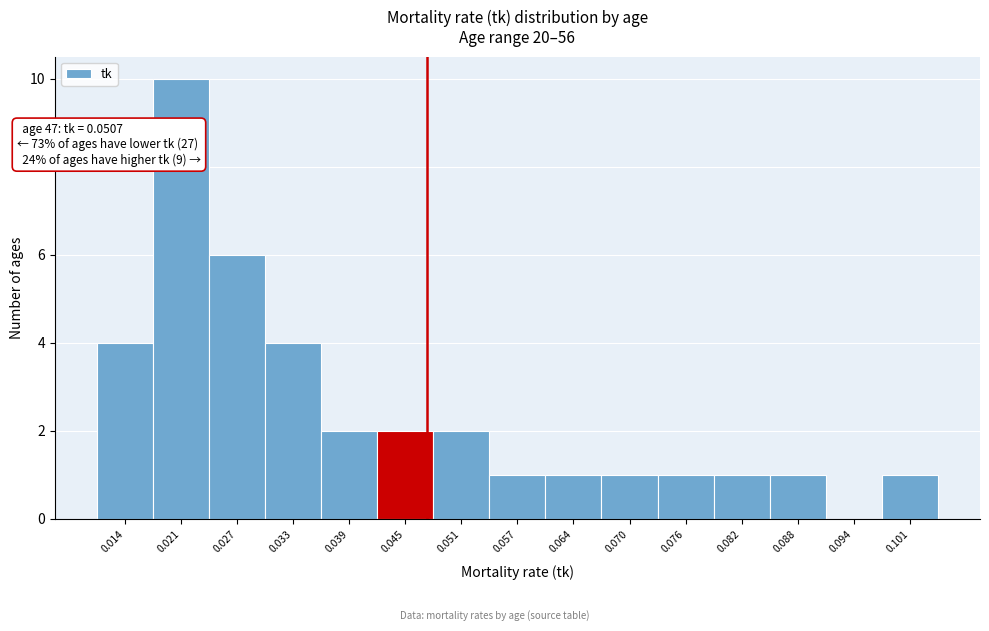

Reading left to right, extract all data points from this chart.

0.014=4	0.021=10	0.027=6	0.033=4	0.039=2	0.045=2	0.051=2	0.057=1	0.064=1	0.070=1	0.076=1	0.082=1	0.088=1	0.094=0	0.101=1